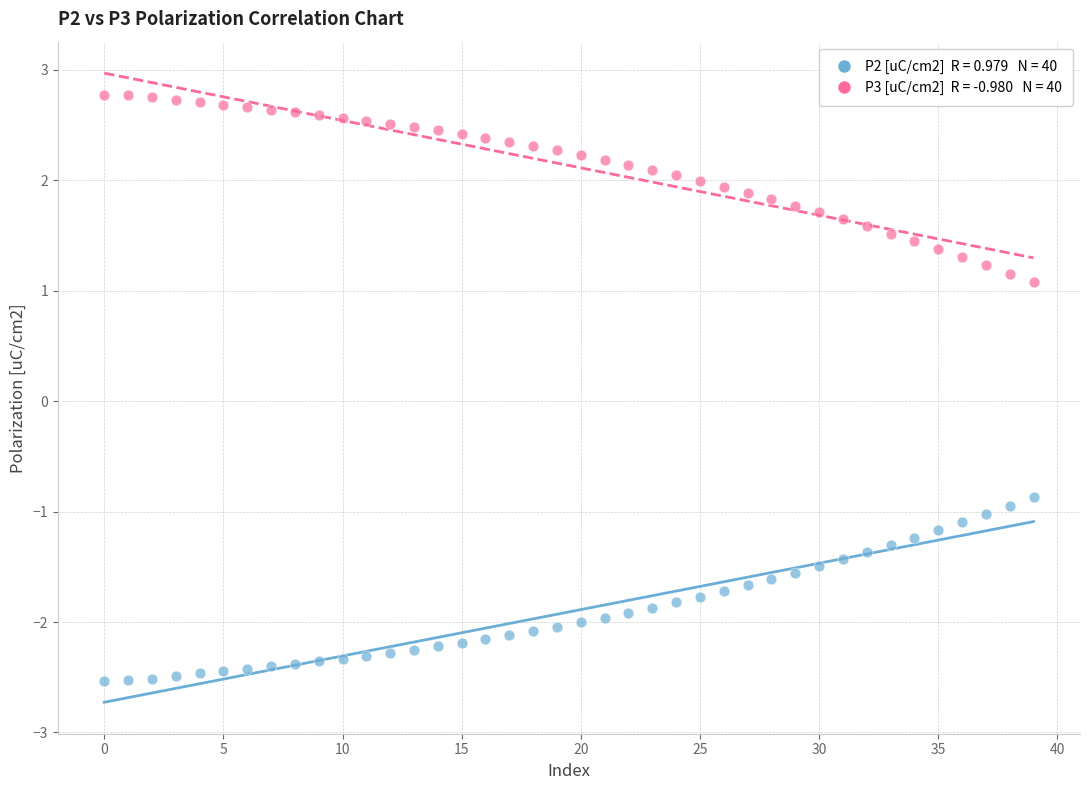

Across all data points, what is the range of Y values (max minus min)?

5.3